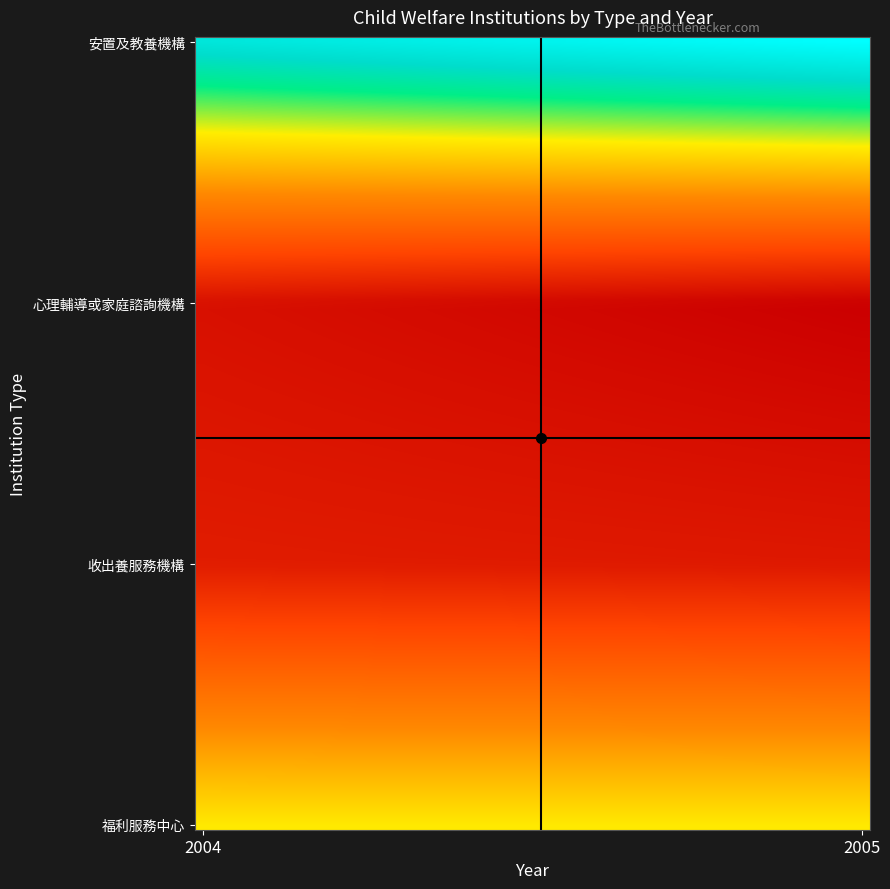

What is the greatest value displayed?

86